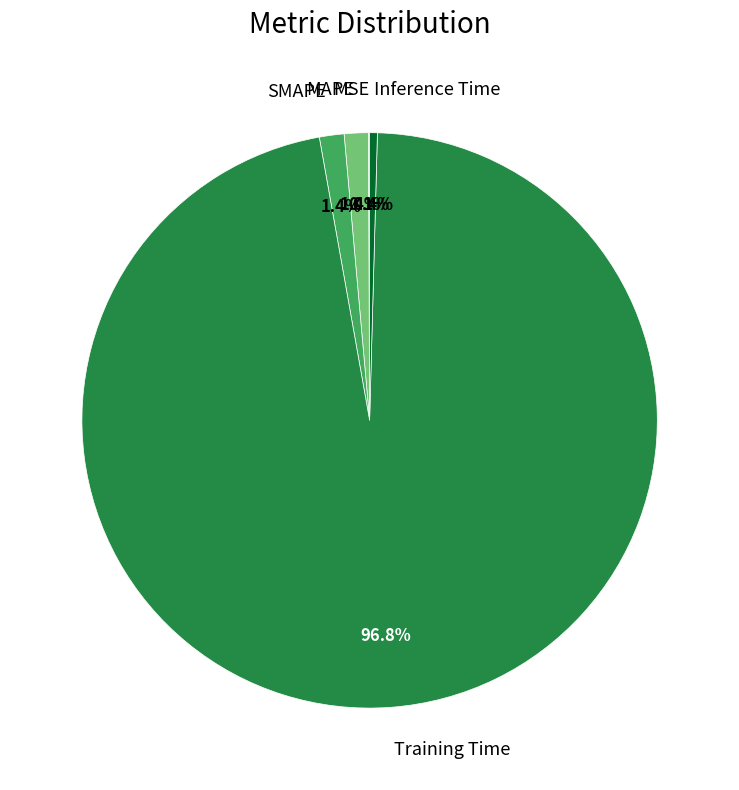

Combined, what portion of the pie is Training Time and MAPE?

98.1%